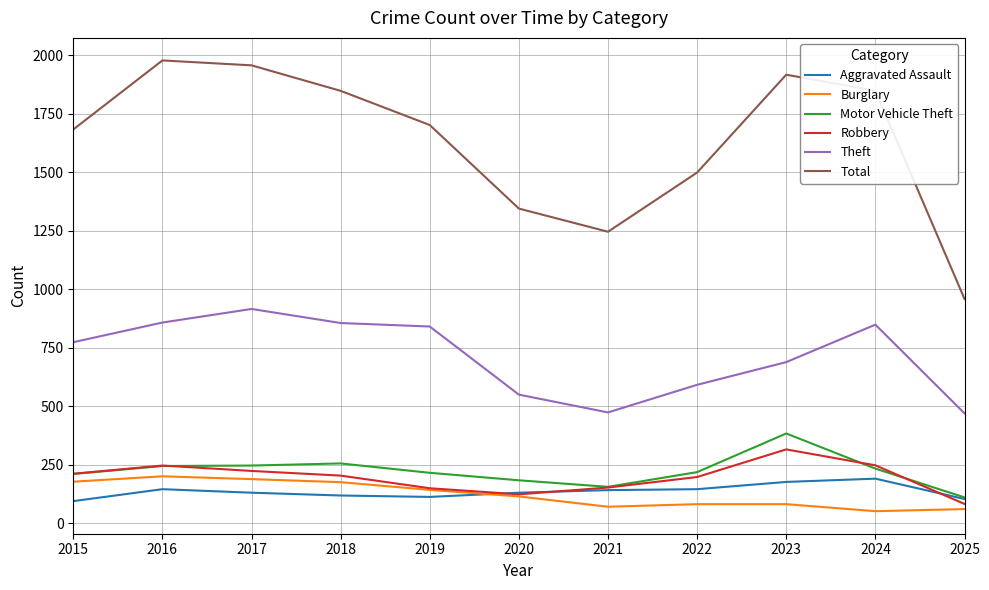

What is the total value across all series at 2015?

3153